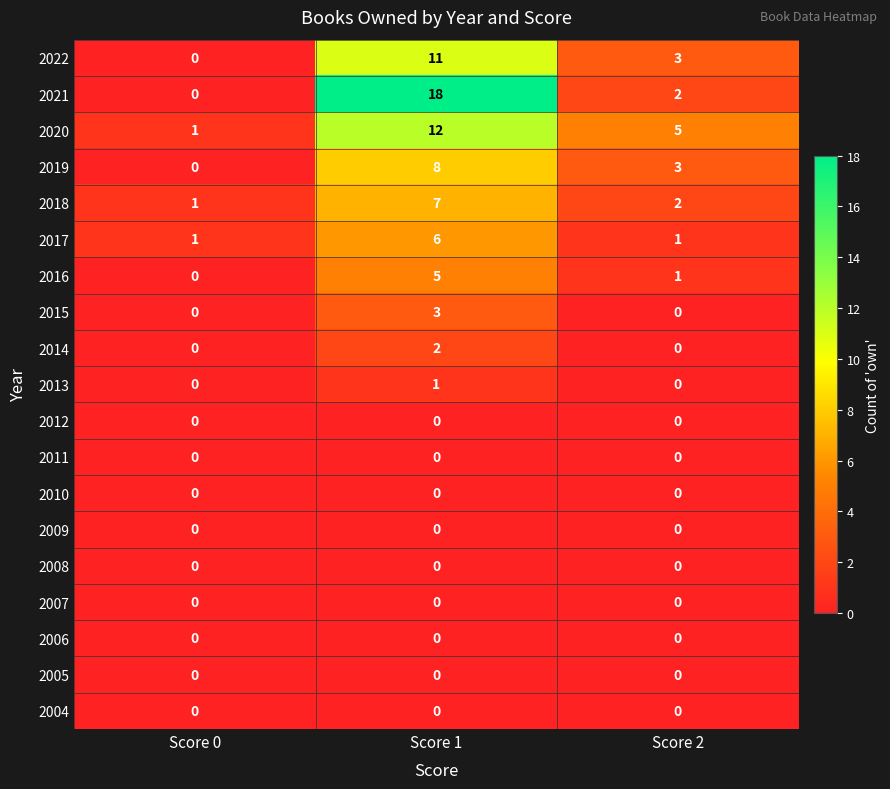

At which category is the sum across all series the highest?

Score 1